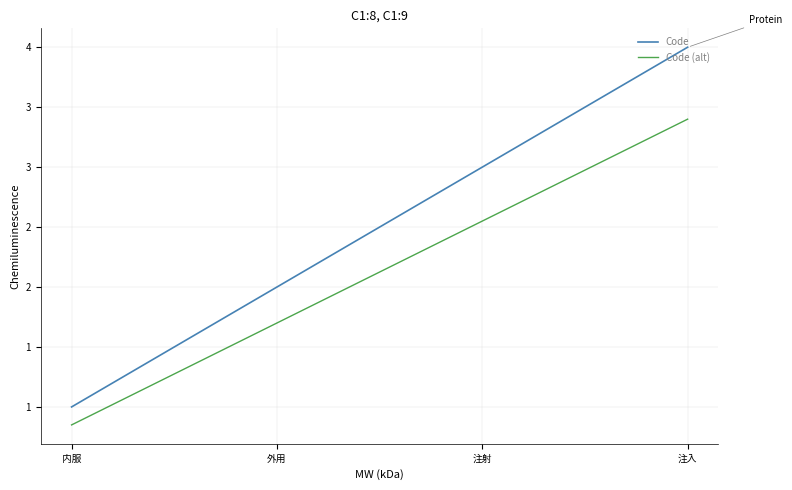

List the labels in order of Code value, largest first.

注入, 注射, 外用, 内服